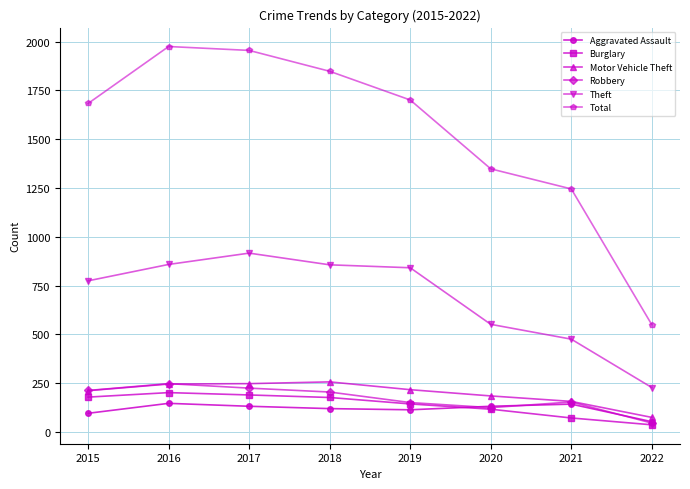

Which series has the widest spread of values?

Total